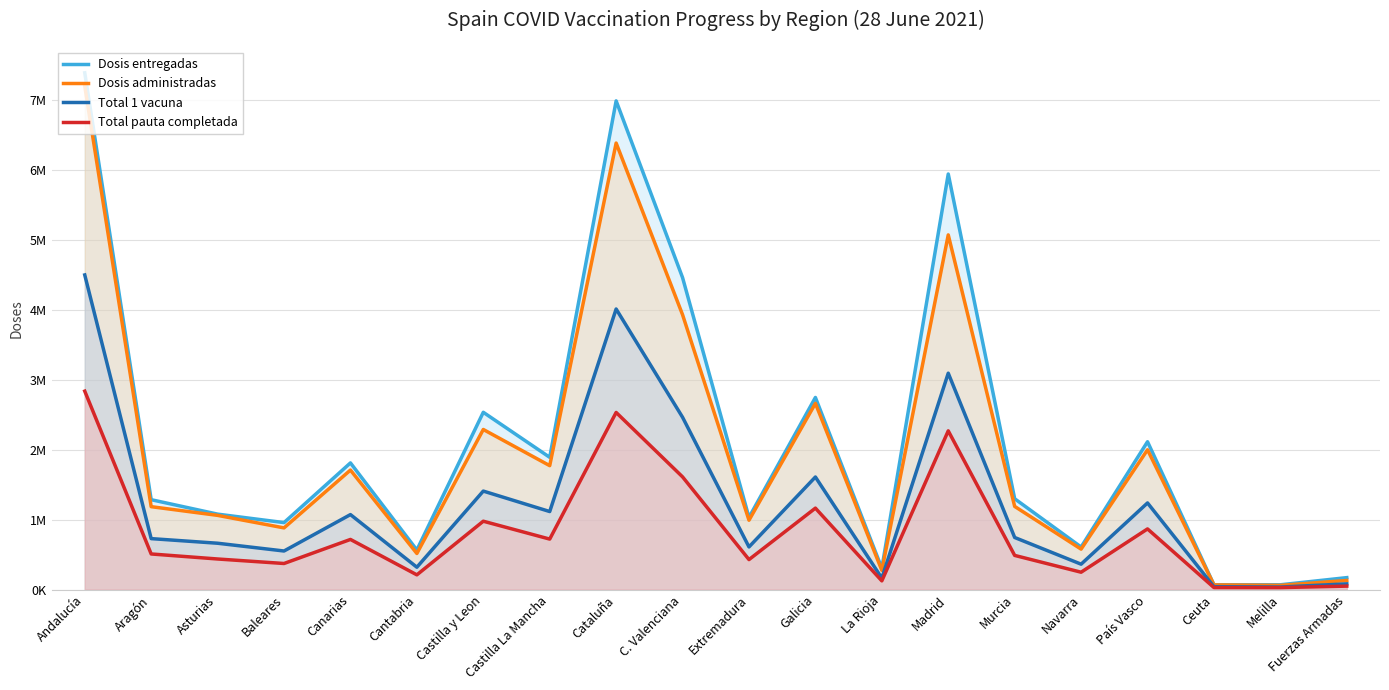

What is the total value across all series at La Rioja?

867790